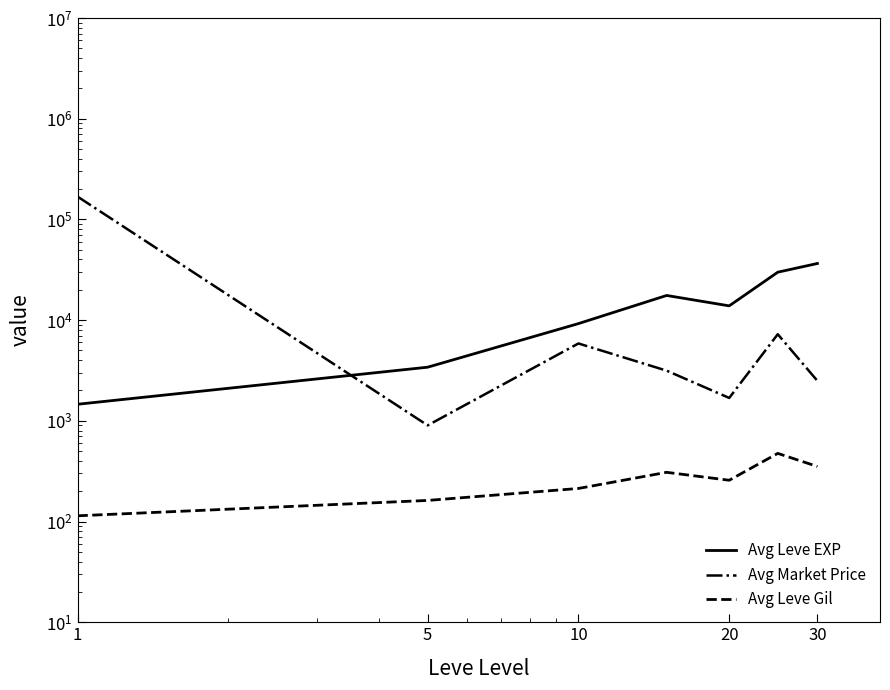

What is the difference between the maximum and minimum values in the Avg Leve EXP series?

35033